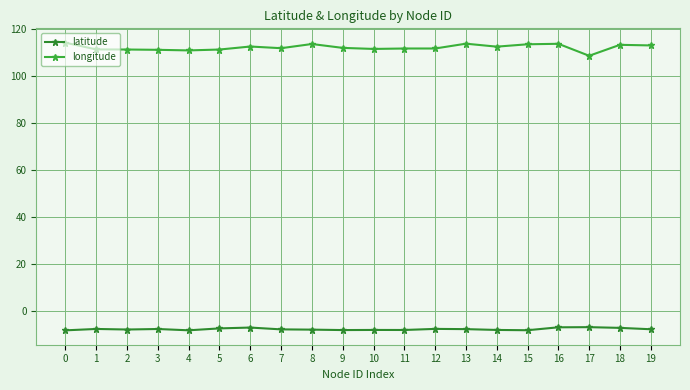

What is the difference between the maximum and minimum values in the latitude series?

1.4